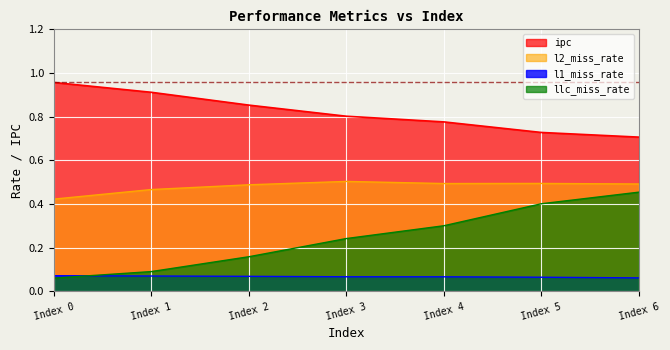

How many distinct data groups are displayed?

4